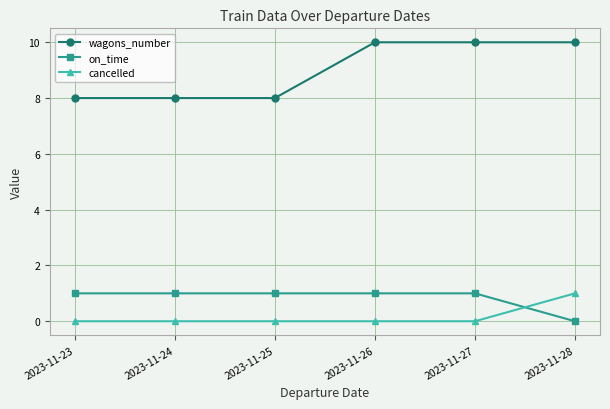

What is the sum of all cancelled values?

1